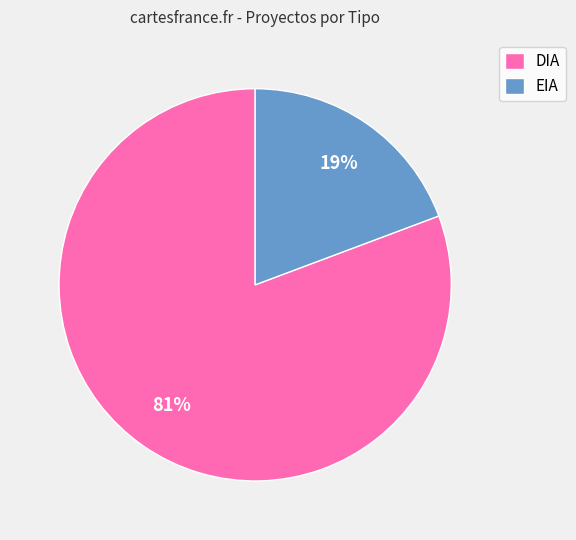

Is the sum of DIA and EIA greater than half?

Yes